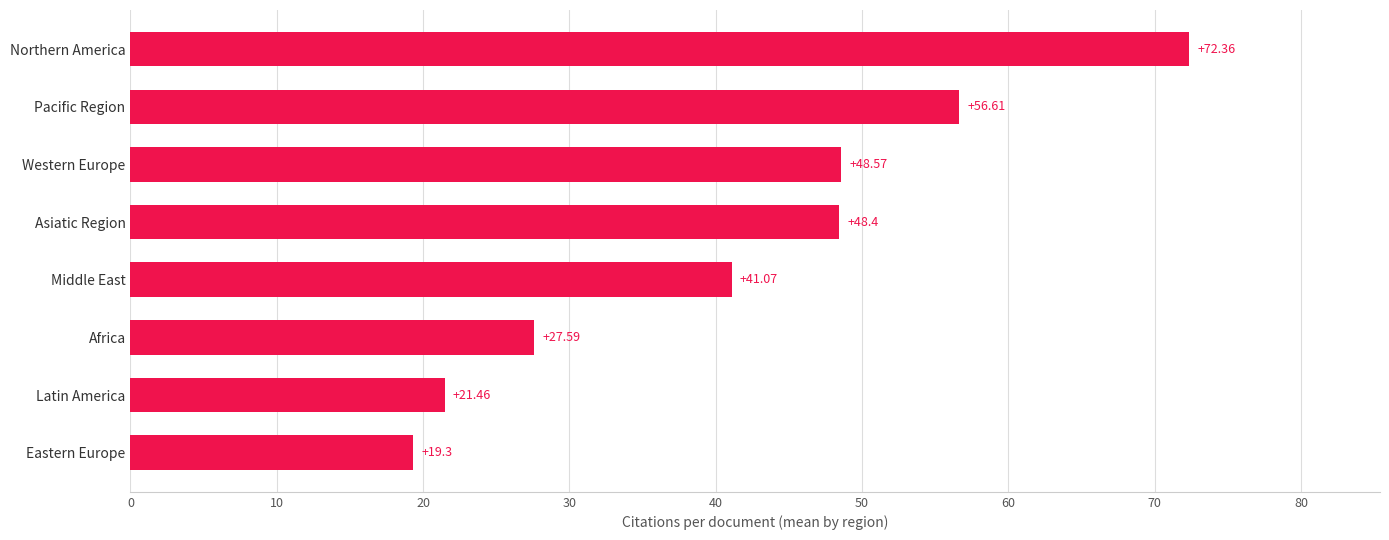

What is the average value?

41.9